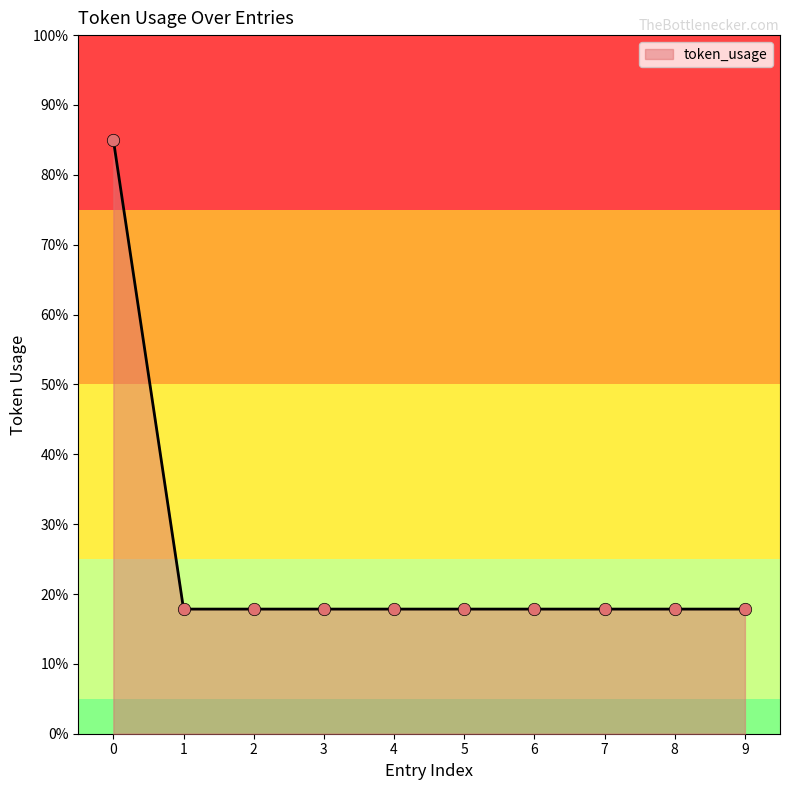

Approximately how many times larger is the value at 8 compared to 5?

1.0